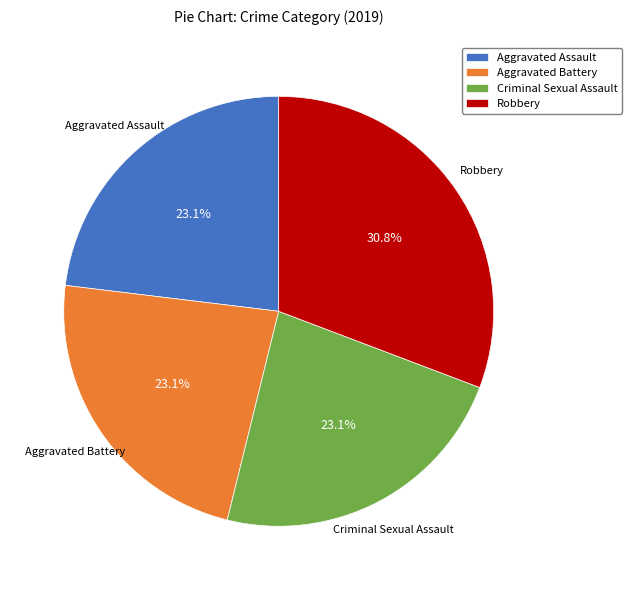

How many segments does this pie chart have?

4